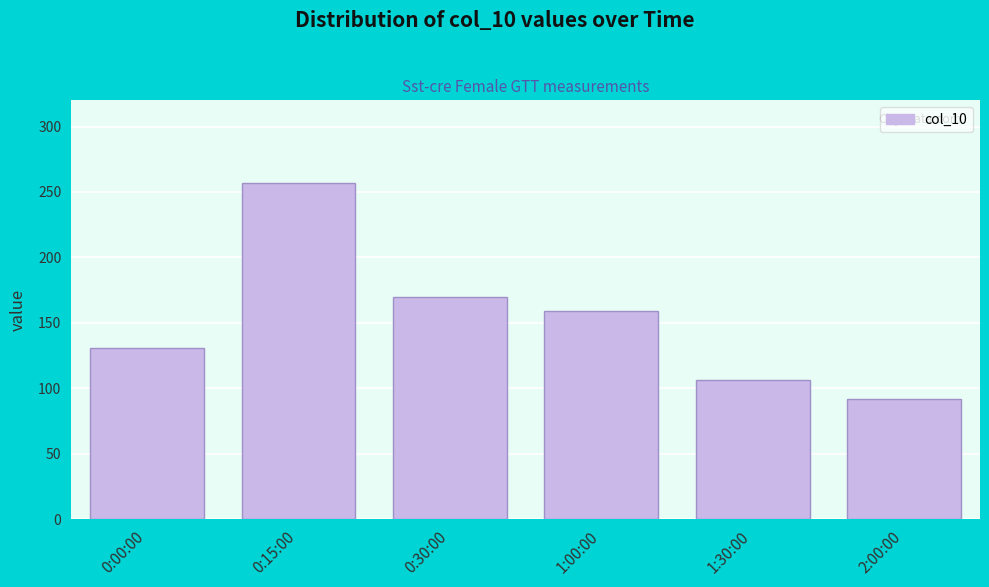

Reading left to right, transcribe all the data shown in this chart.

131	257	170	159	106	92